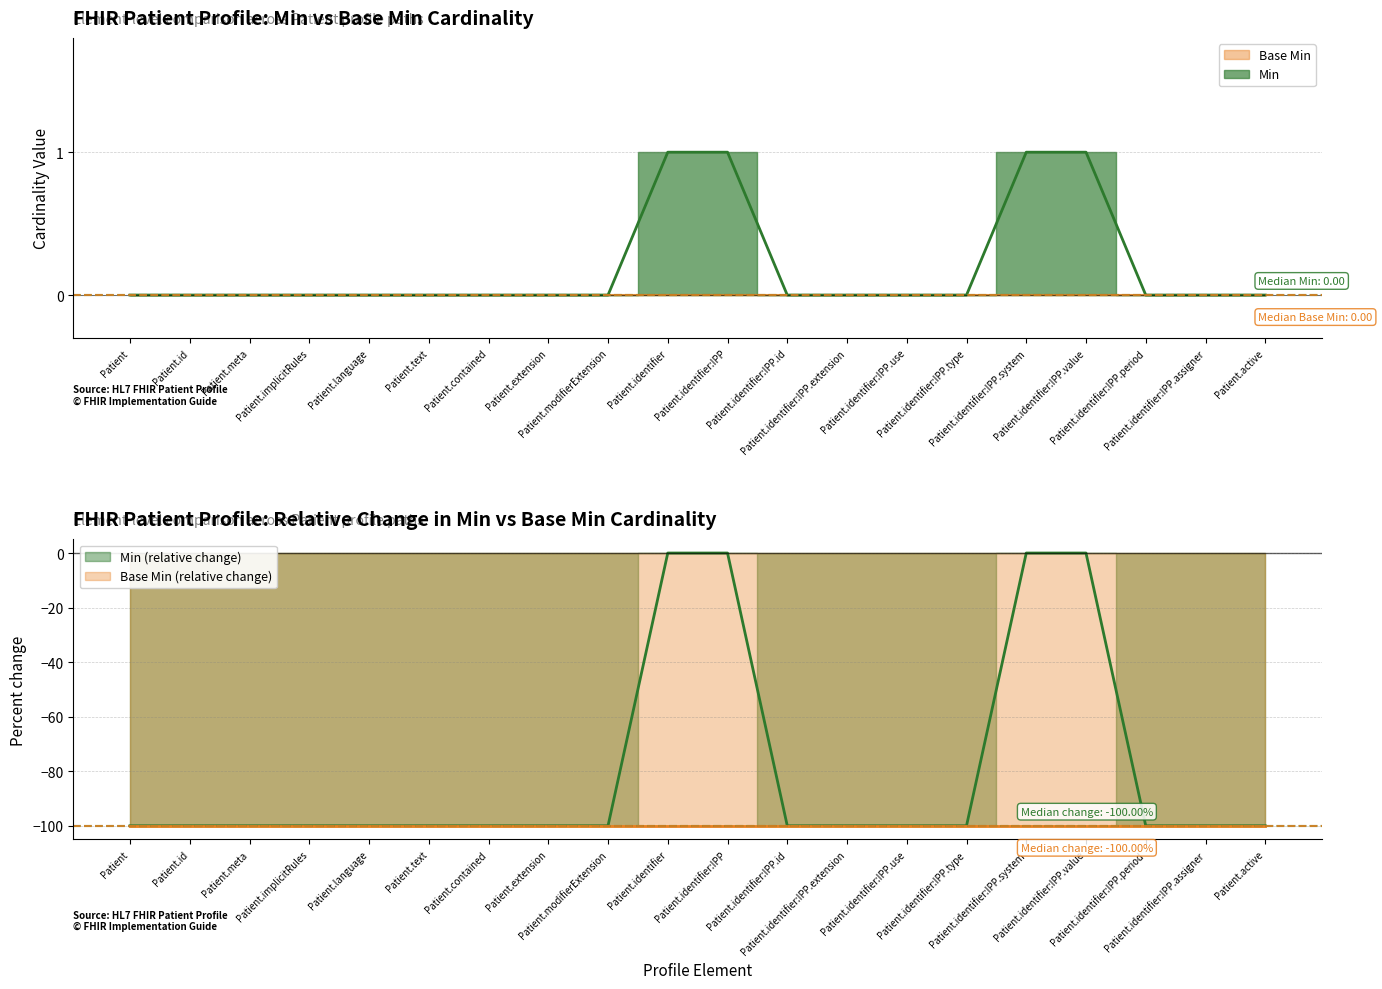

True or false: there are more than 1 points higher than both neighbors.

False